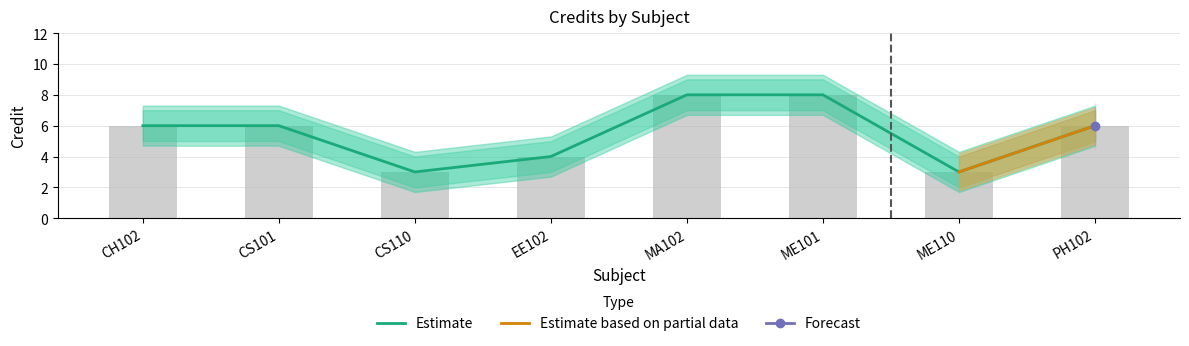

At which label does Credit_upper reach its minimum?

CS110